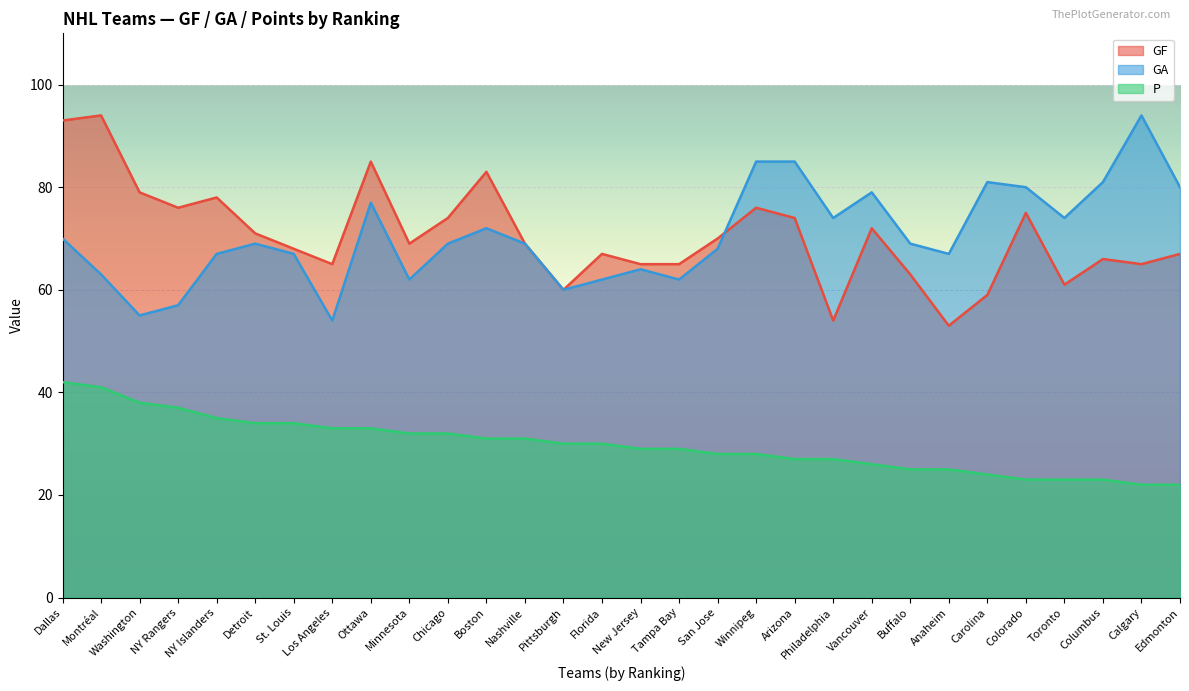

The value of GA at Buffalo is 42. True or false?

False